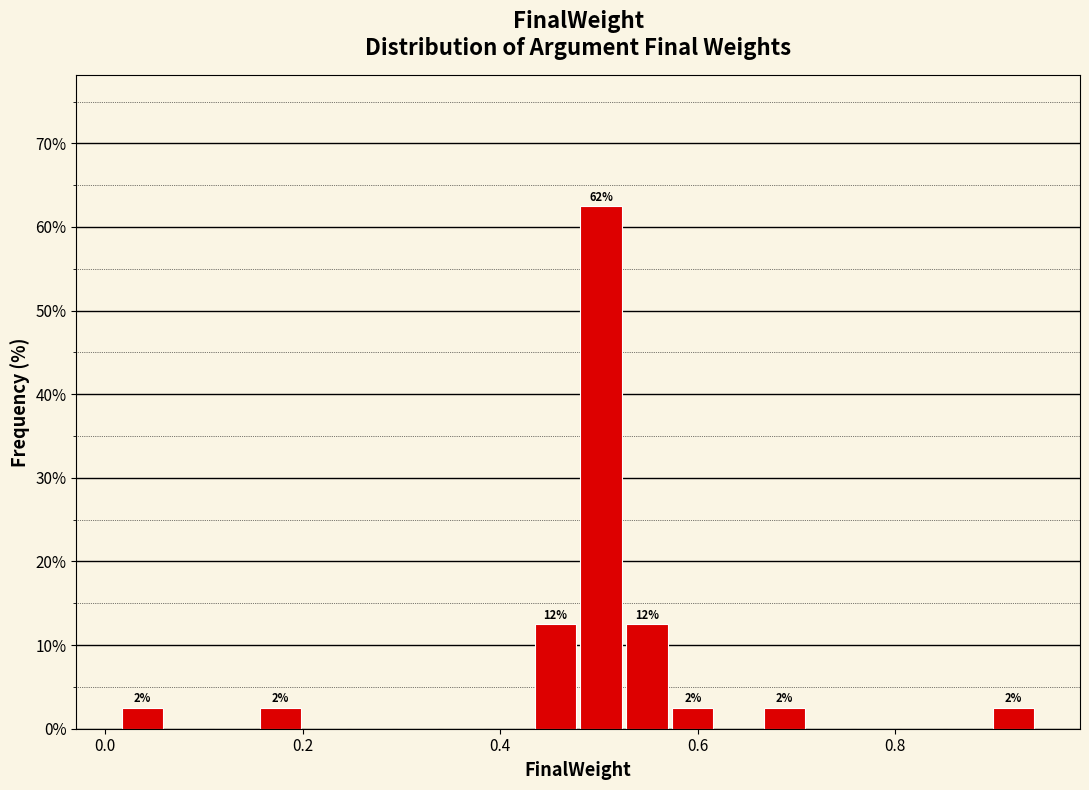

Read against the x-axis, roughly where is the centre of the tallest bar?

0.50